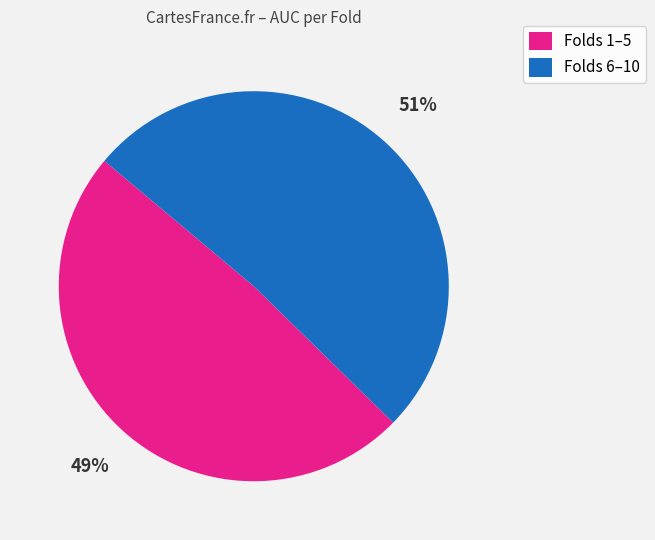

Combined, do Folds 6–10 and Folds 1–5 account for over 50%?

Yes